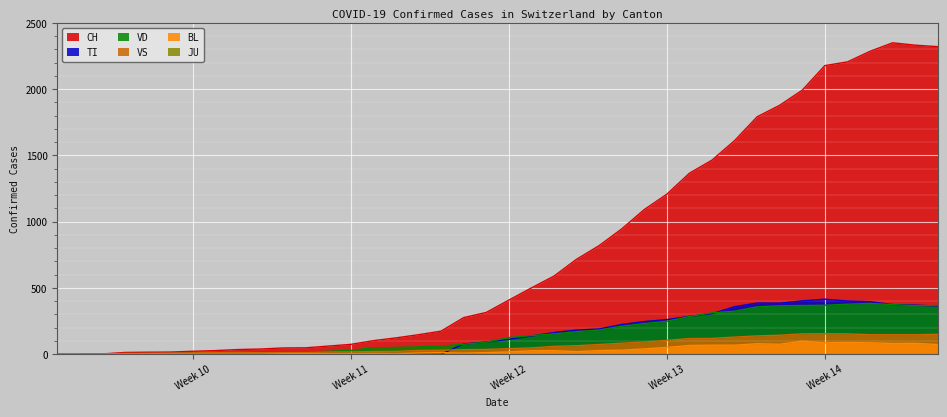

Which series has the widest spread of values?

CH